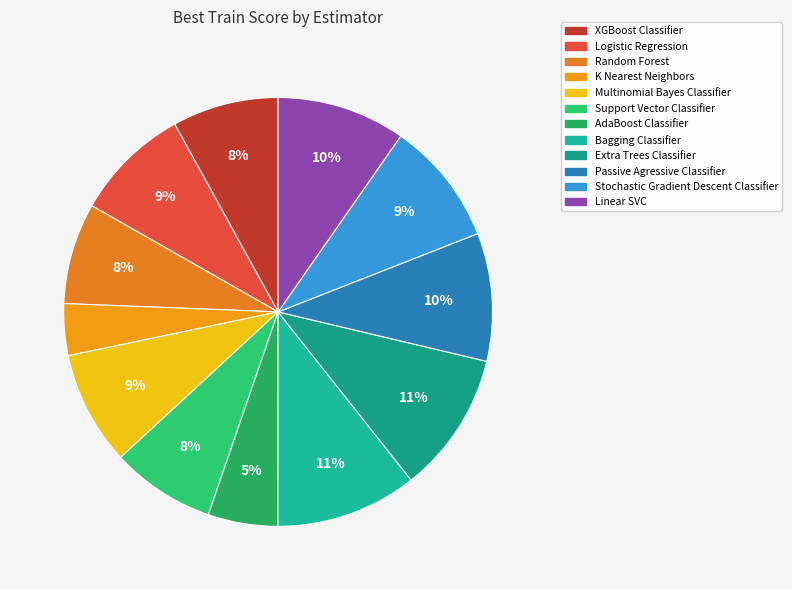

What is the total percentage of Extra Trees Classifier and Bagging Classifier?

21.3%